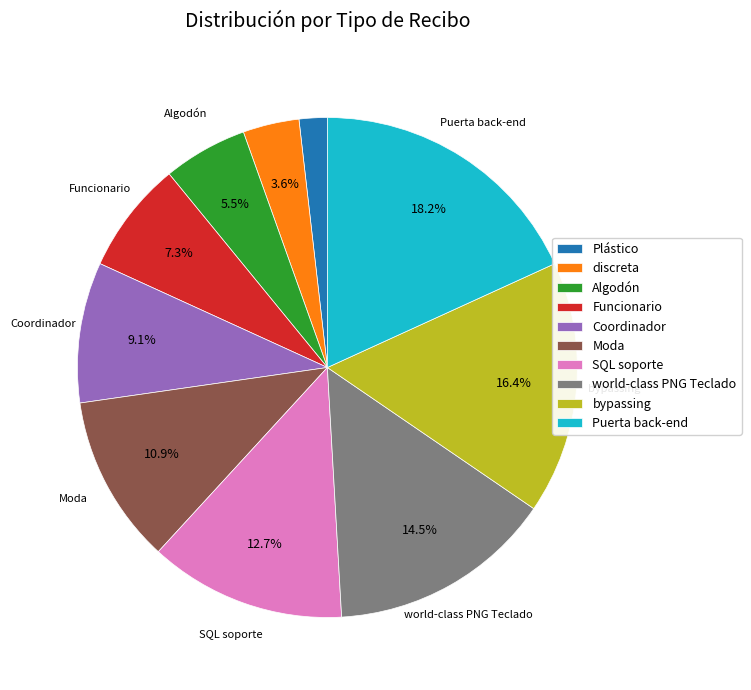

What is the ratio of the value at Coordinador to the value at bypassing?

0.6